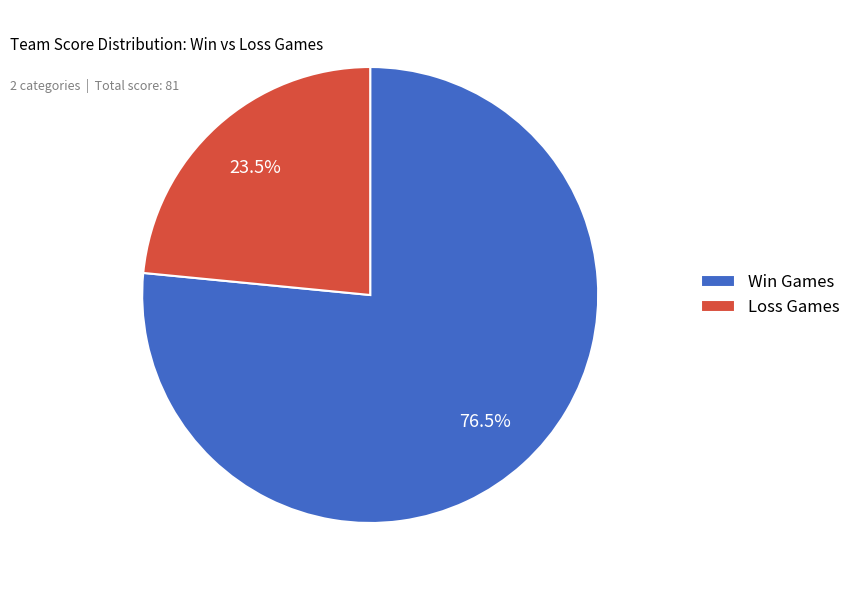

Rank the categories by value from highest to lowest.

Win Games, Loss Games